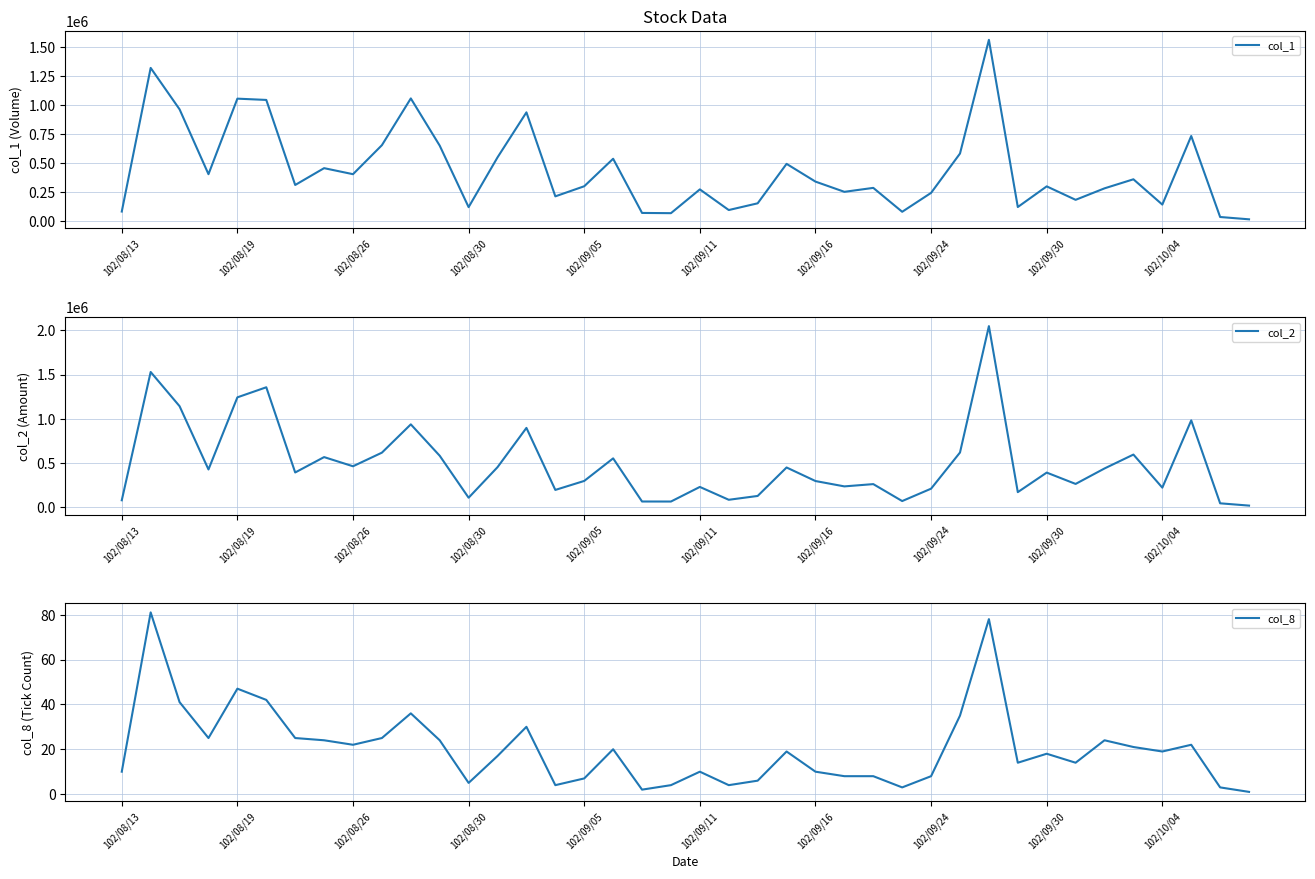

The value of col_1 at 102/08/19 is 251850. True or false?

False